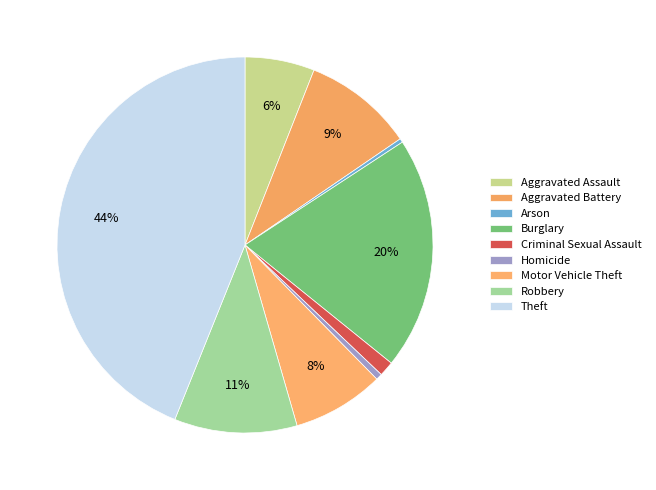

How many slices are in this pie chart?

9